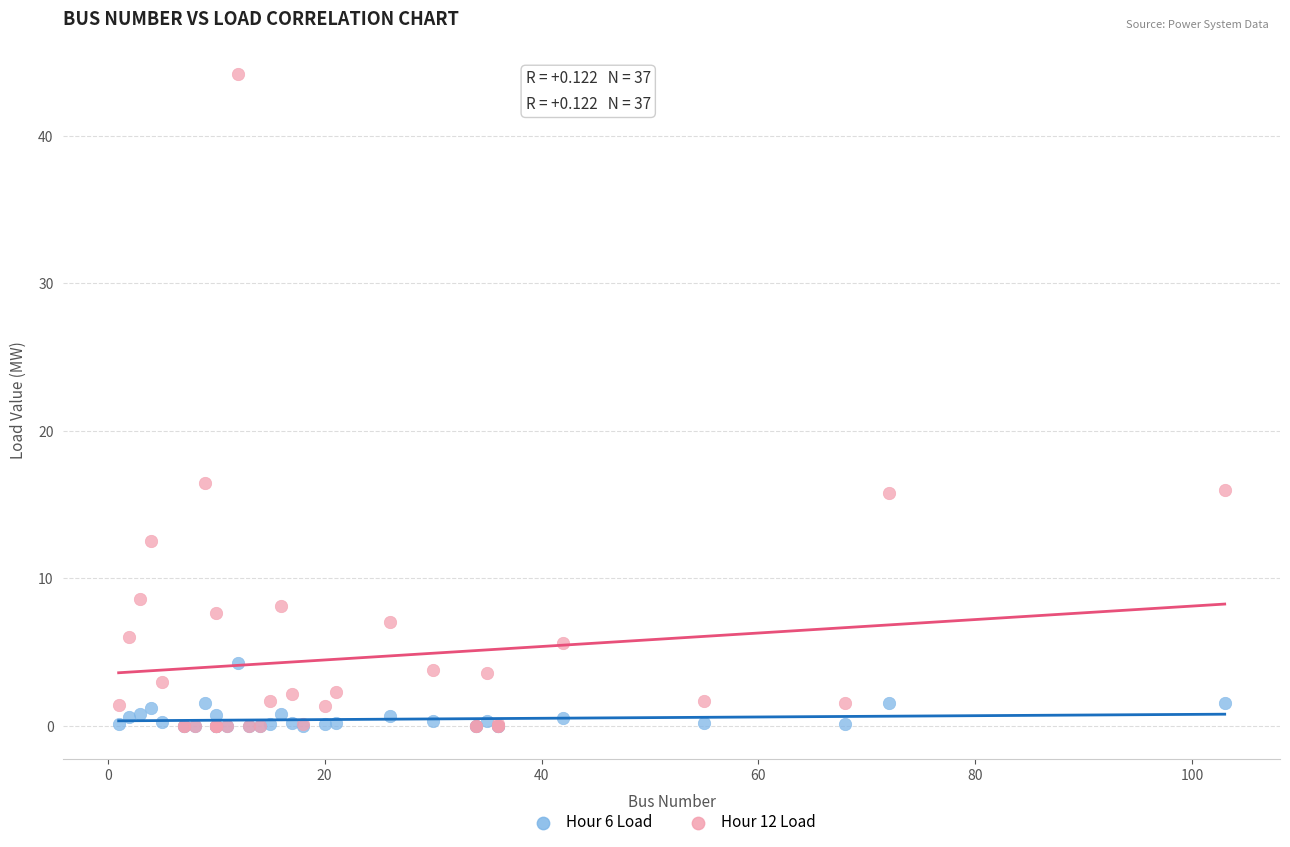

What are all the series names shown in the legend?

Hour 6 Load, Hour 12 Load